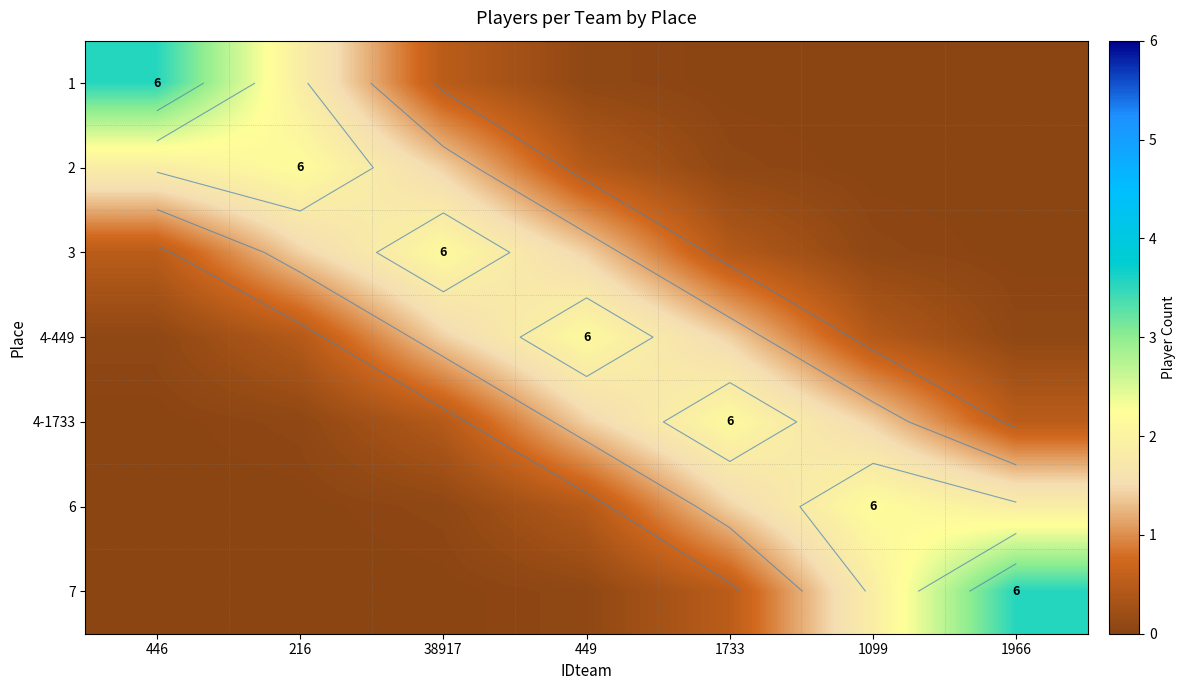

At which label is 7 closest to 1?

1733